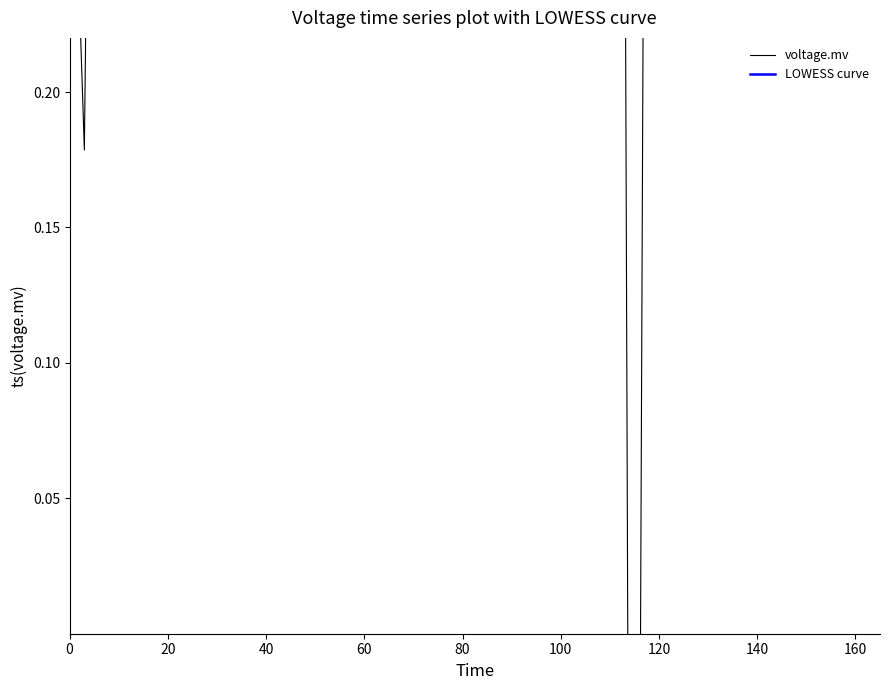

Which has a higher value, 1 or 9?

1